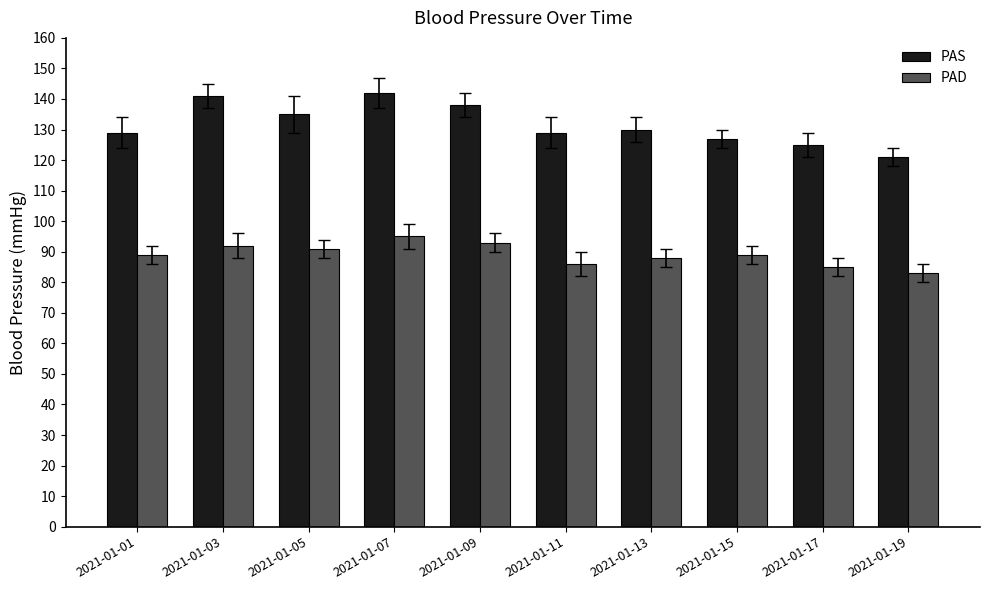

Which series has the largest total across all categories?

PAS